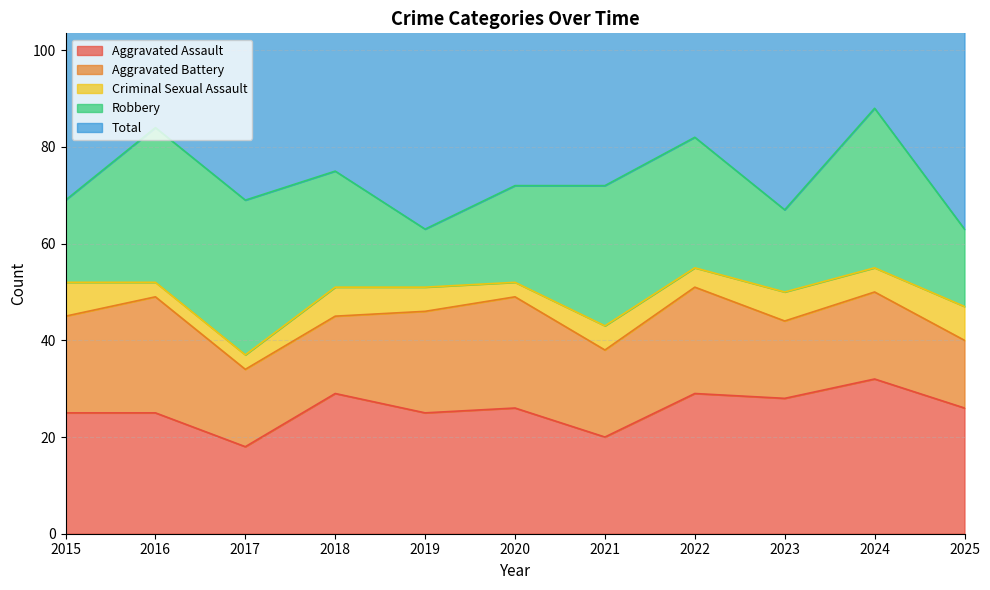

In Robbery, how many points are lower than both neighbors (excluding endpoints)?

2